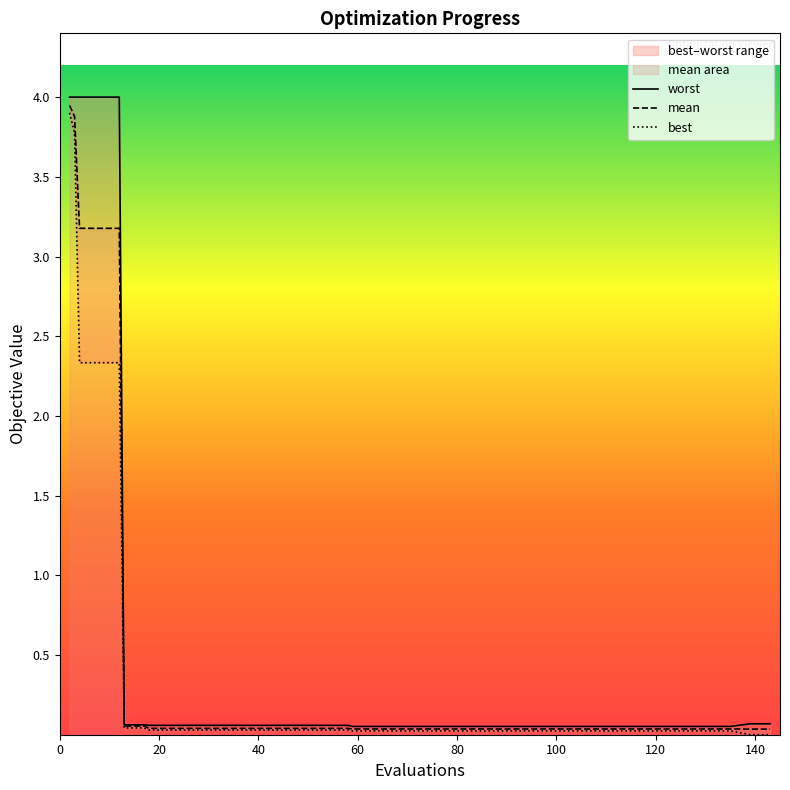

Is it true that worst equals 0.1 at 39?

False